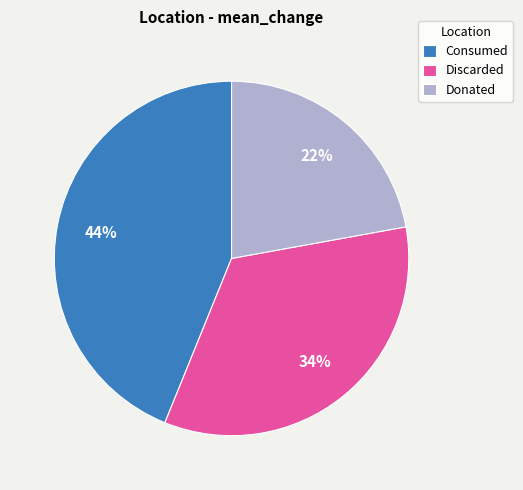

Between Donated and Consumed, which is larger?

Consumed